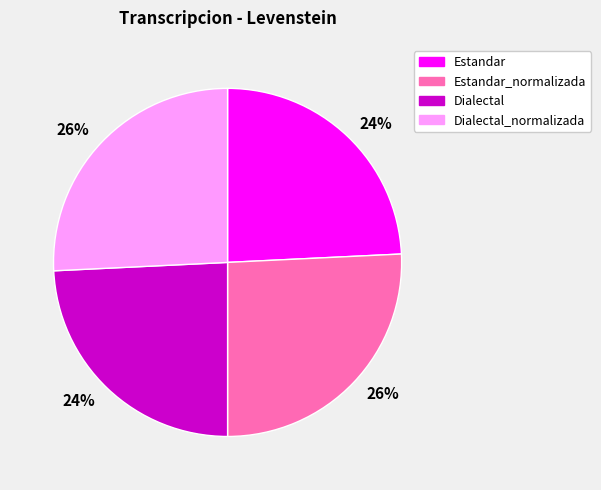

How many slices are in this pie chart?

4